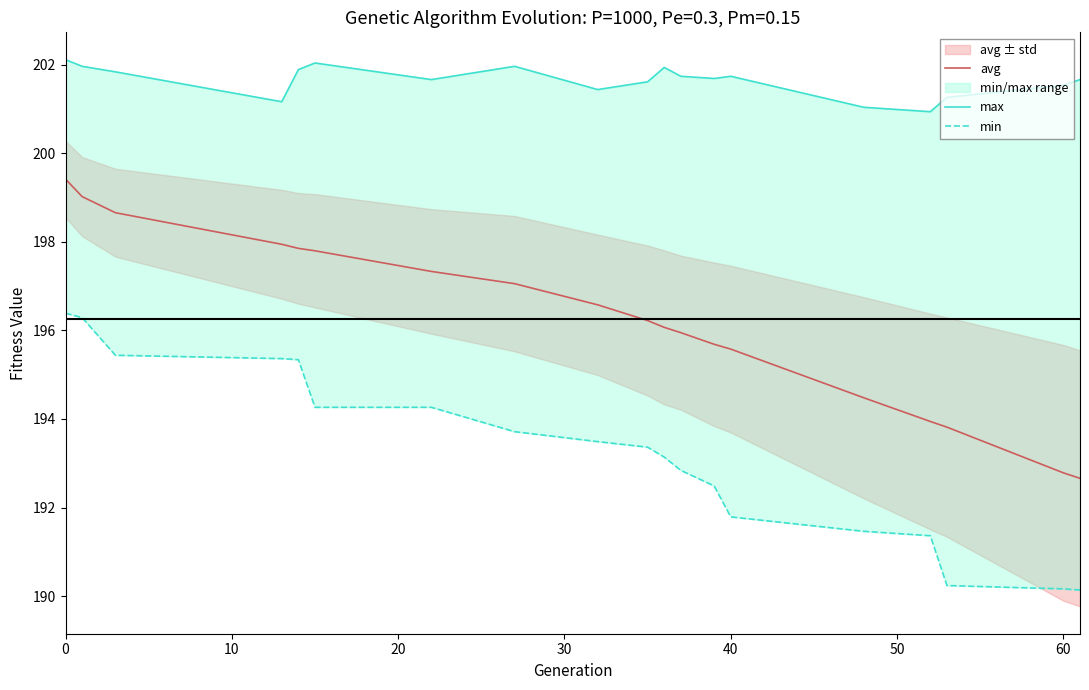

What is the maximum value shown in the chart?

202.1